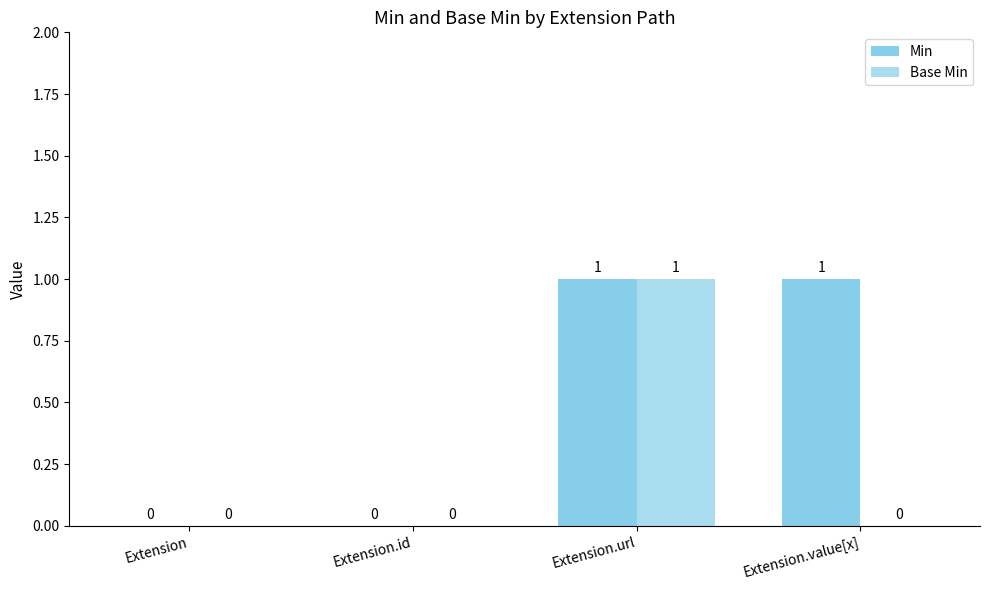

How many data points does each series have?

4